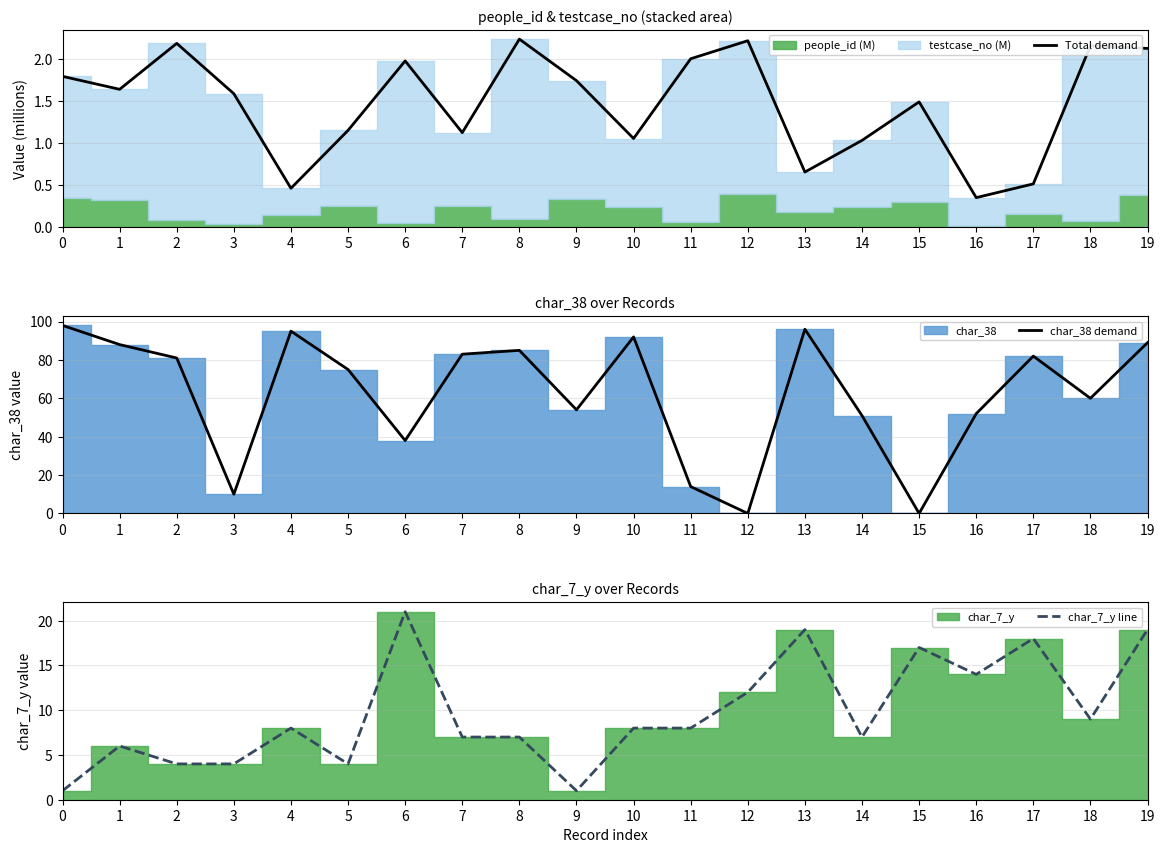

What is the value of the char_7_y line point at the 12th from the left?

8.0